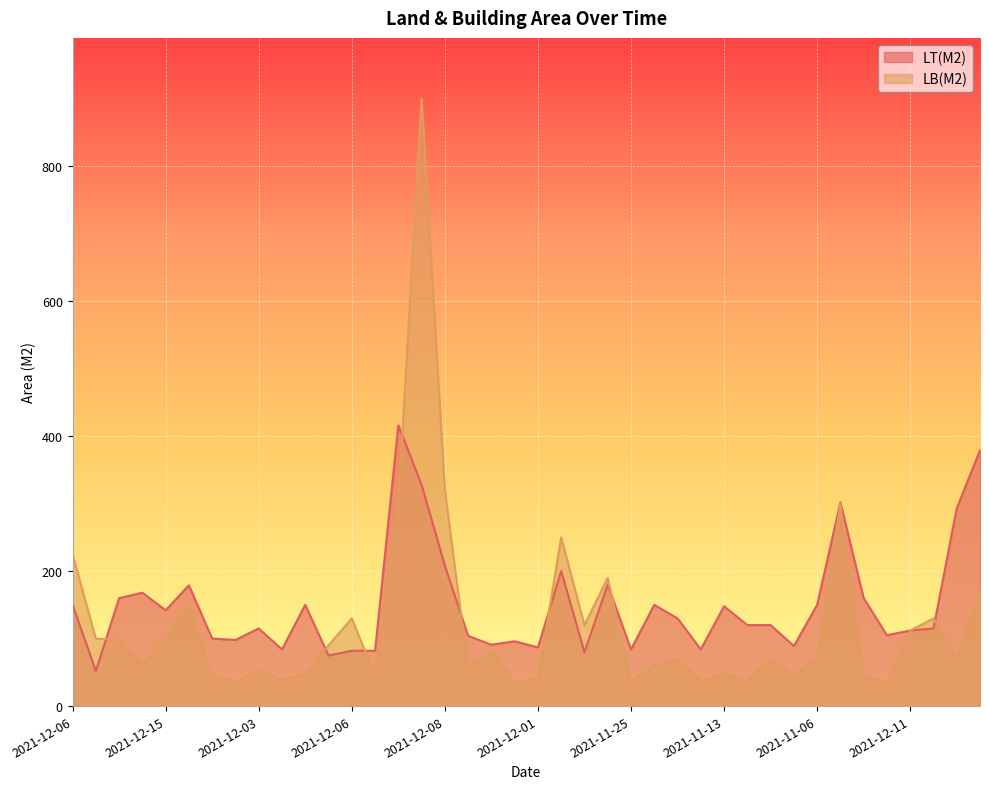

What are all the series names shown in the legend?

LT(M2), LB(M2)